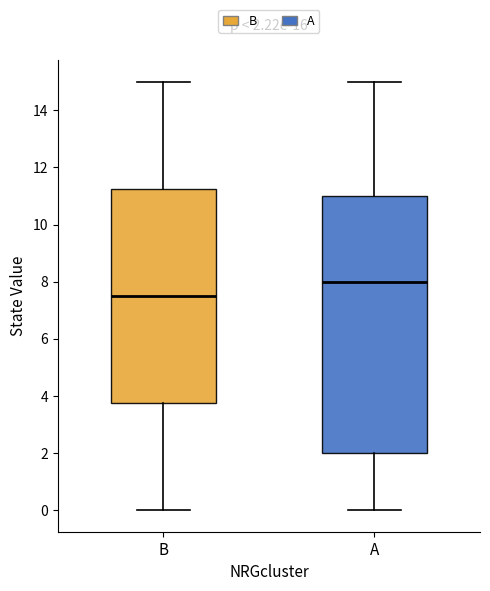

Which box's median line is the lowest?

B